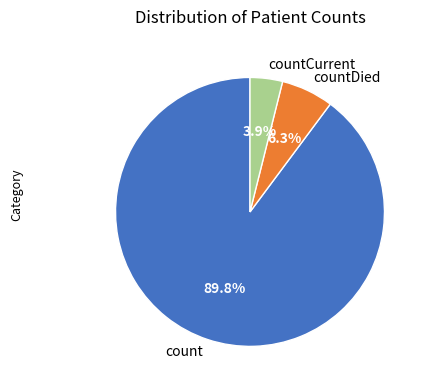

To the nearest percent, what is the average slice percentage?

33%